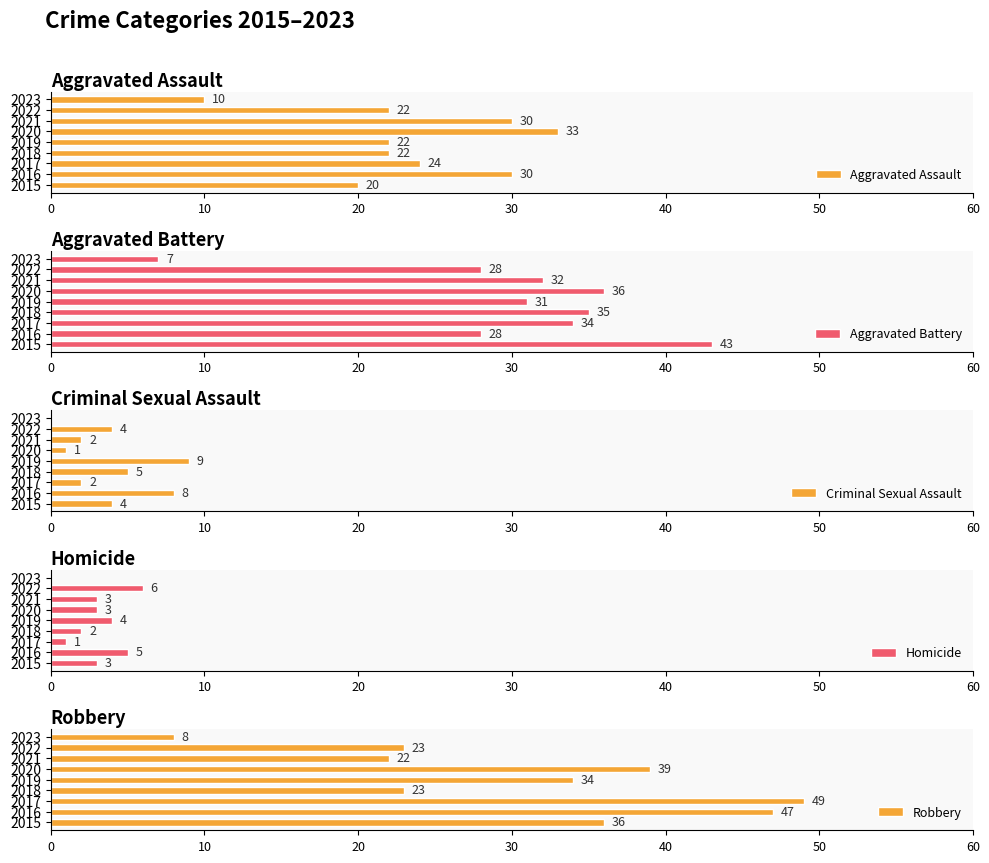

What is the value of the Criminal Sexual Assault bar at the 3rd from the left?

2